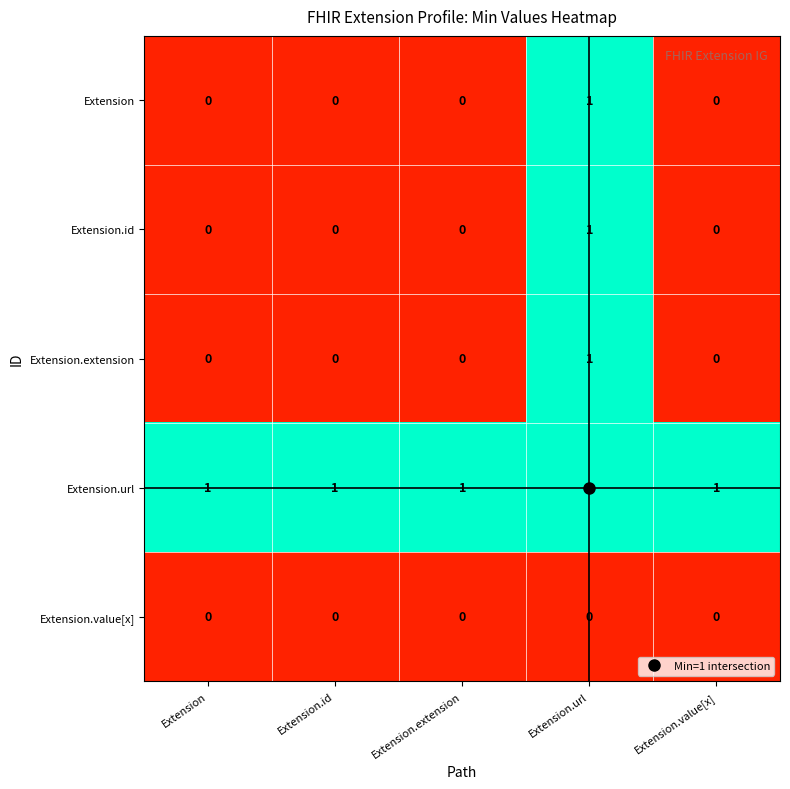

Which series has the largest total across all categories?

Extension.url